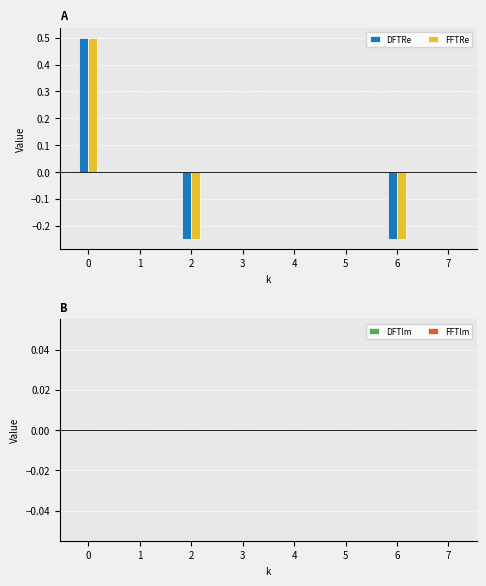

What is the greatest value displayed?

0.5